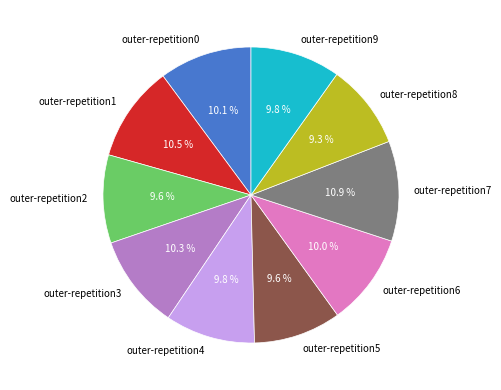

Does outer-repetition5 represent more than half of the total?

No